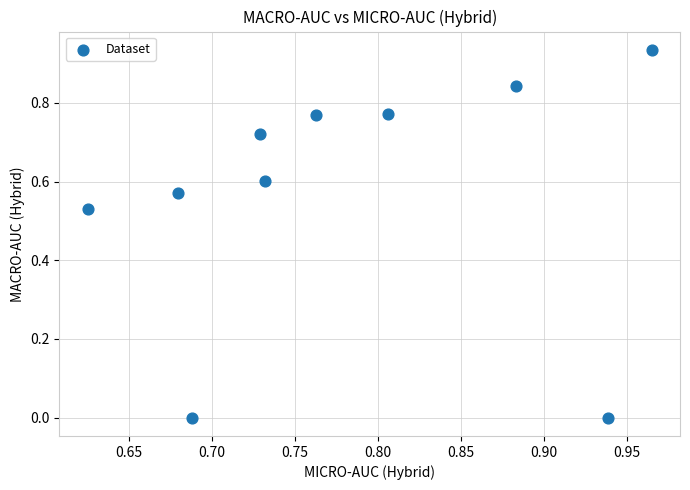

What is the range of X values (max minus min)?

0.3